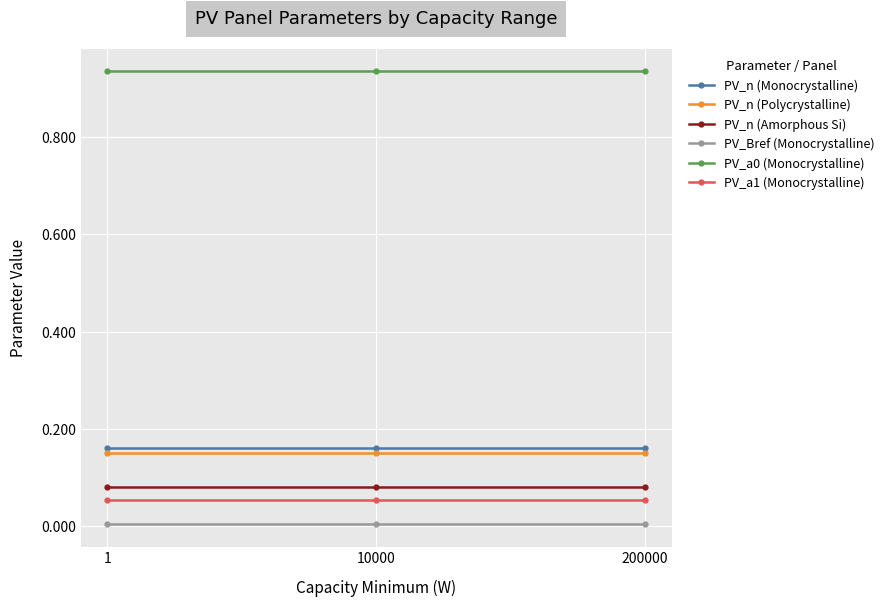

The value of PV_n (Monocrystalline) at 200000 is 0.1. True or false?

False